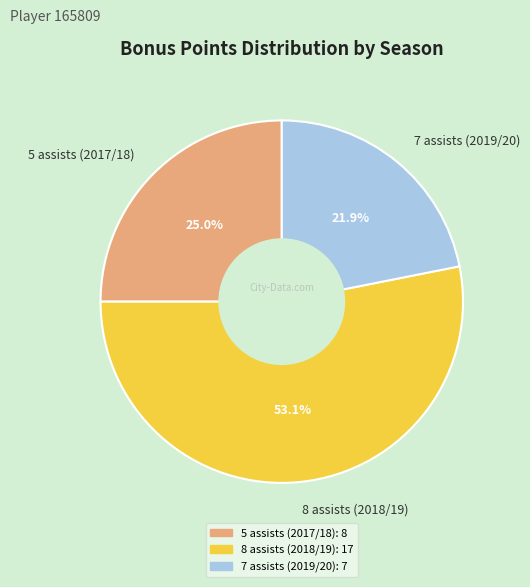

The 7 assists (2019/20) slice represents 7% of the pie. True or false?

False